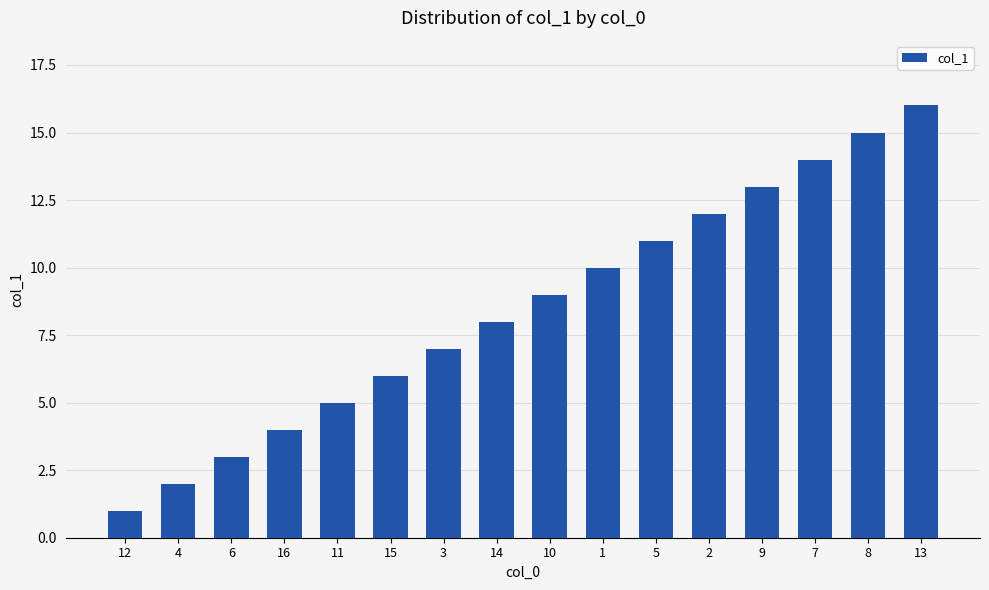

Between 10 and 3, which is larger?

10